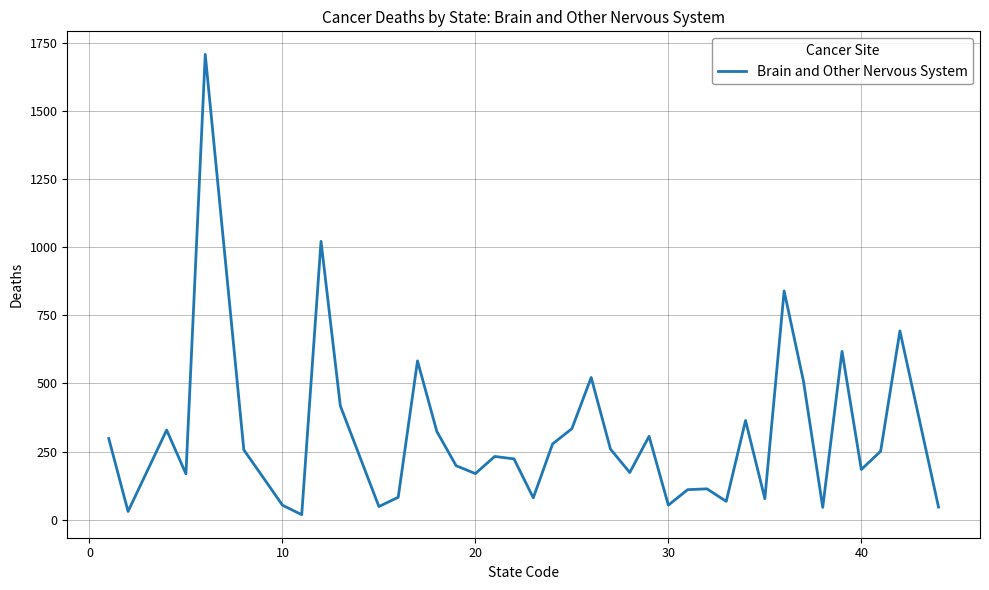

Does the chart have visible grid lines?

Yes